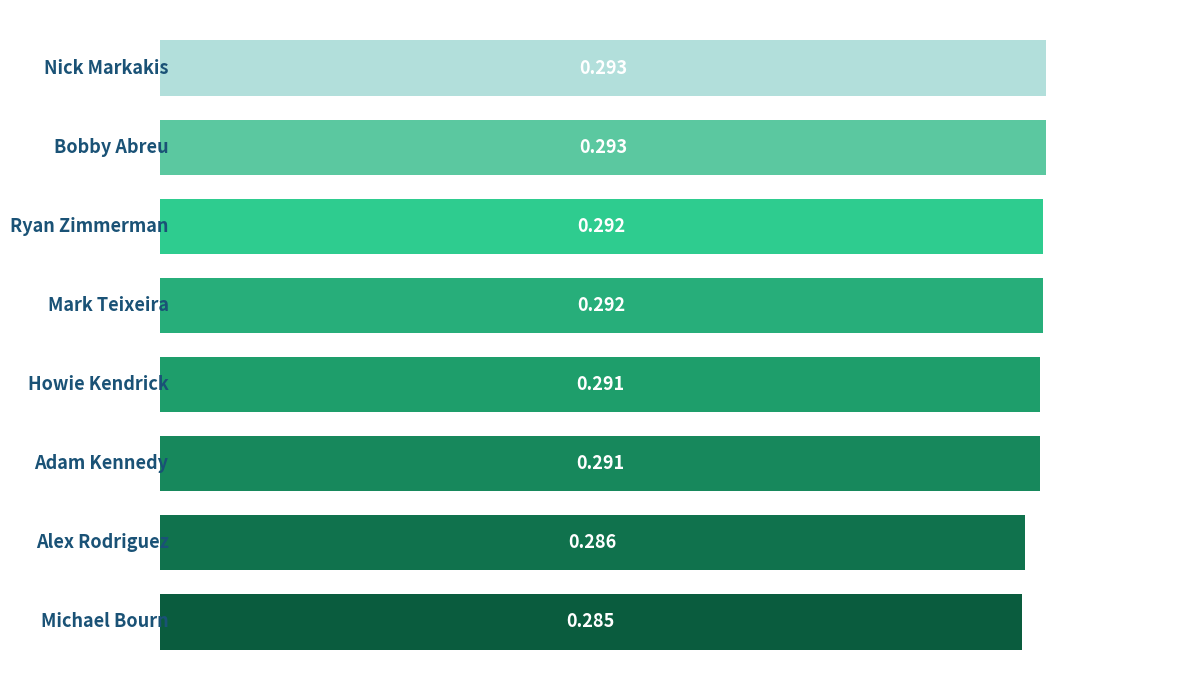

How many bars are there in total?

8